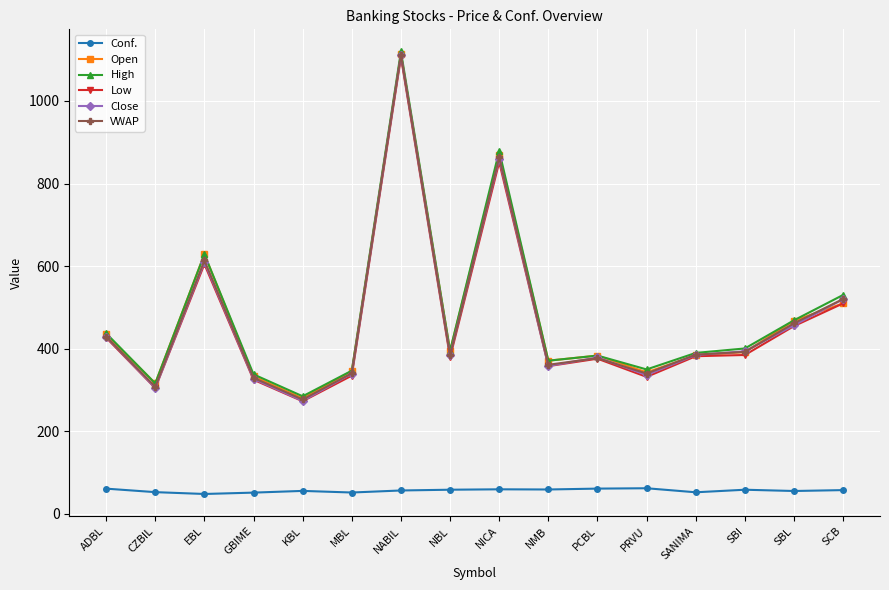

How many interior local peaks does the High series have?

4